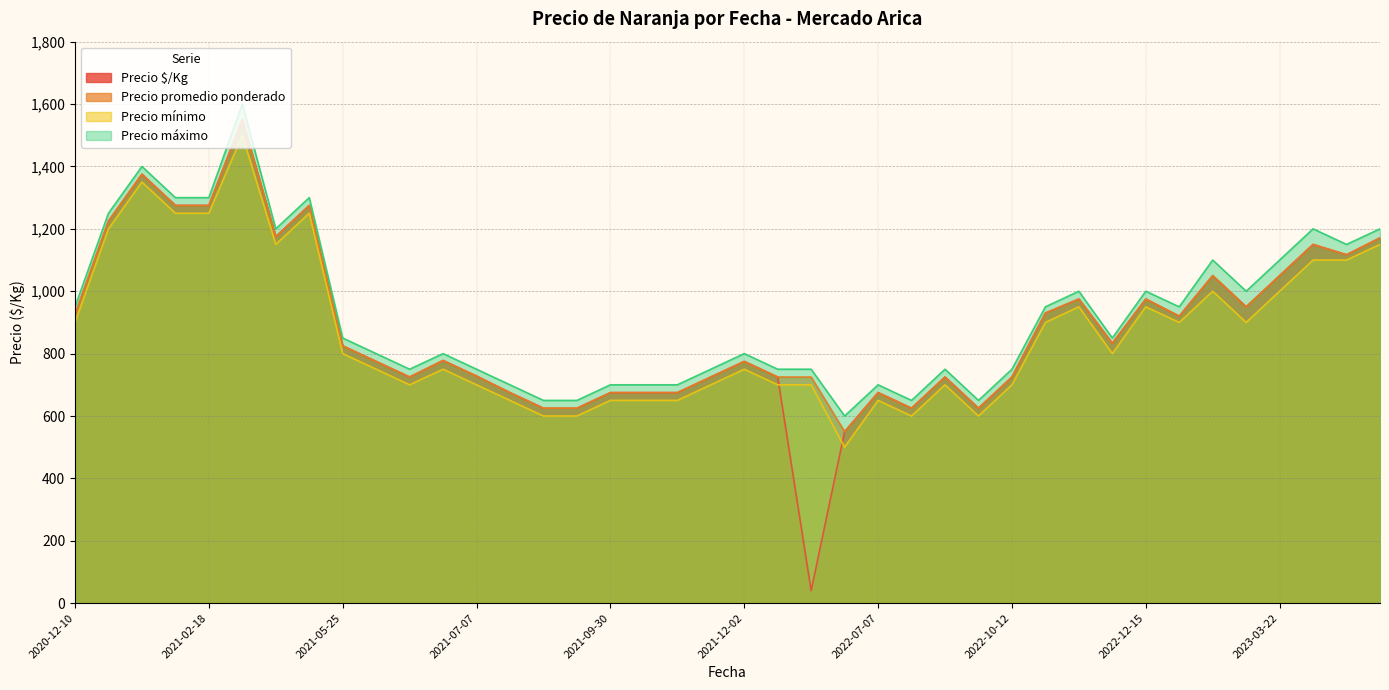

What is the highest value of the Precio máximo series?

1600